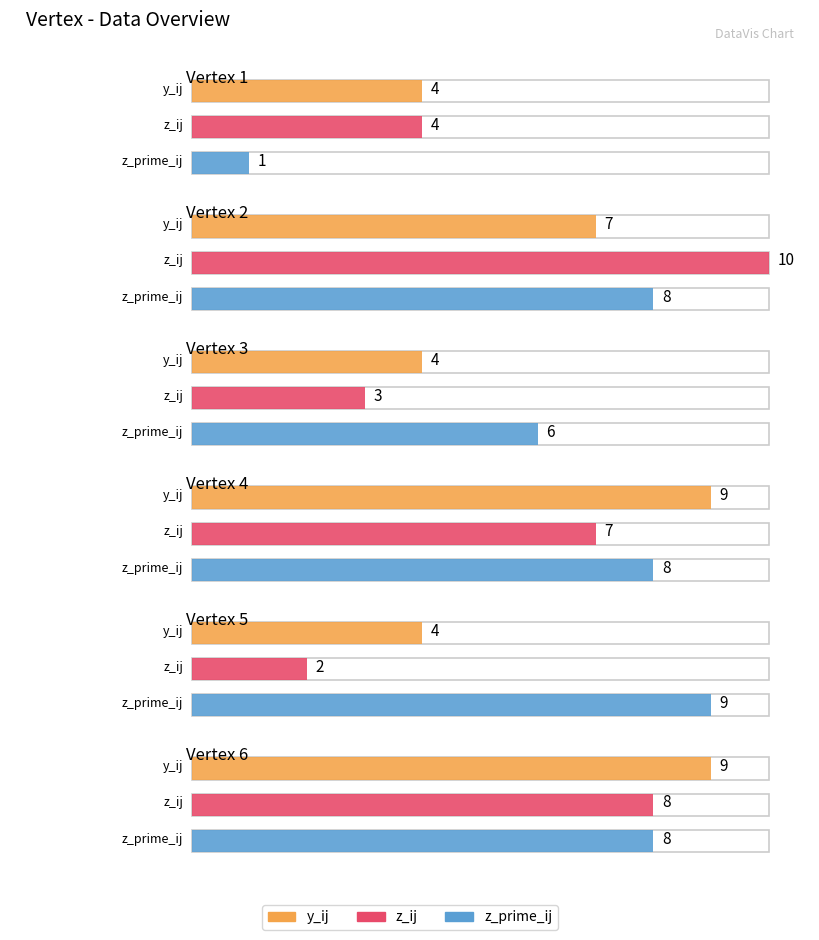

Reading left to right, list all the values displayed in this chart.

y_ij: 4	7	4	9	4	9
z_ij: 4	10	3	7	2	8
z_prime_ij: 1	8	6	8	9	8